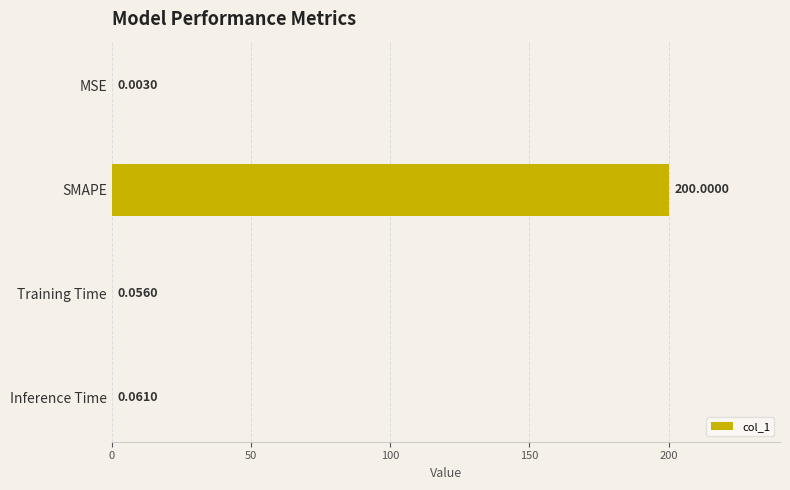

Which has a higher value, Inference Time or Training Time?

Inference Time